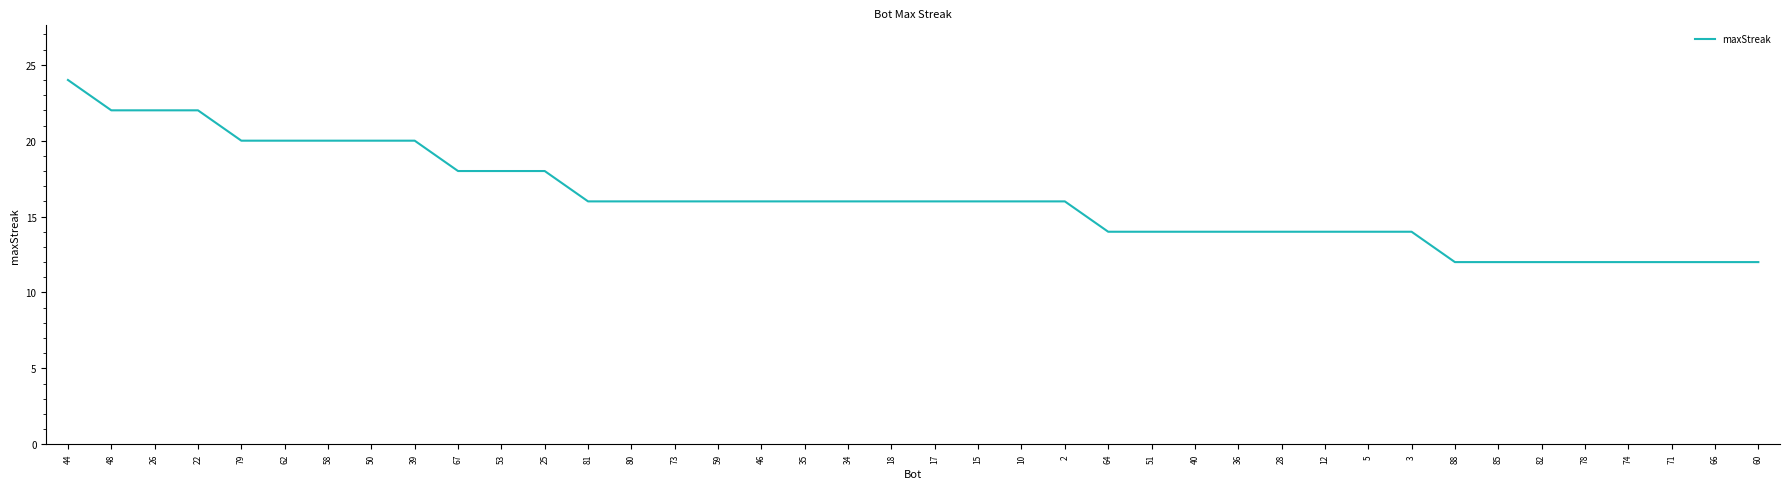

What is the difference between the values at 59 and 50?

4